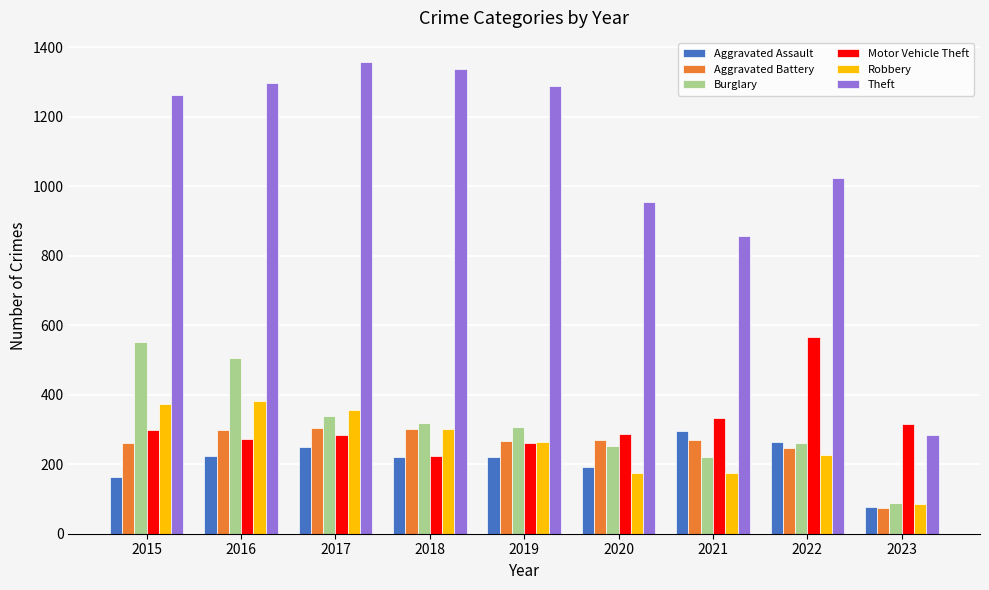

Does the chart contain any negative values?

No